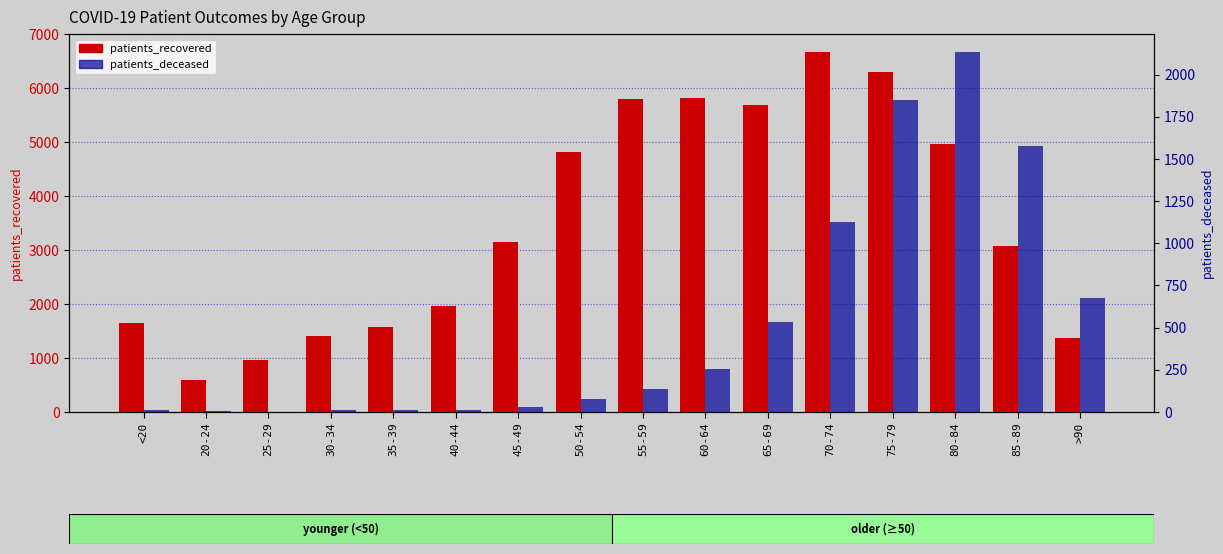

Does the chart contain stacked bars?

No